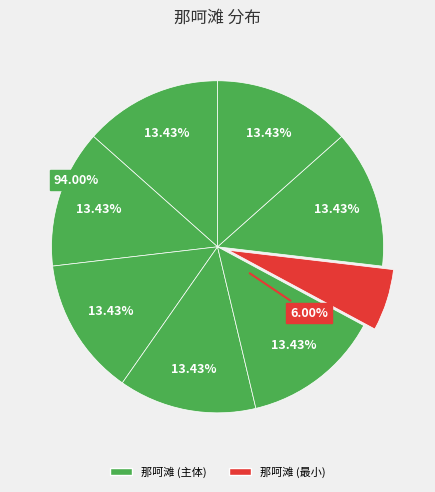

What is the largest slice in the pie chart?

那呵滩